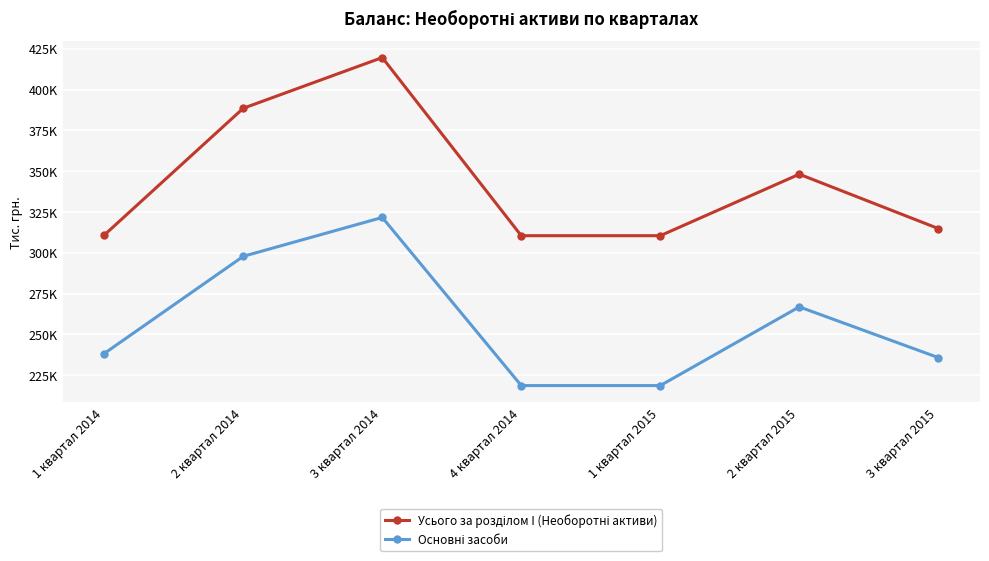

At which category is the sum across all series the highest?

3 квартал 2014